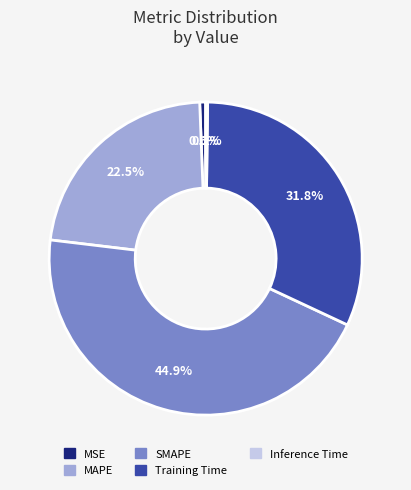

Is the sum of SMAPE and MSE greater than half?

No